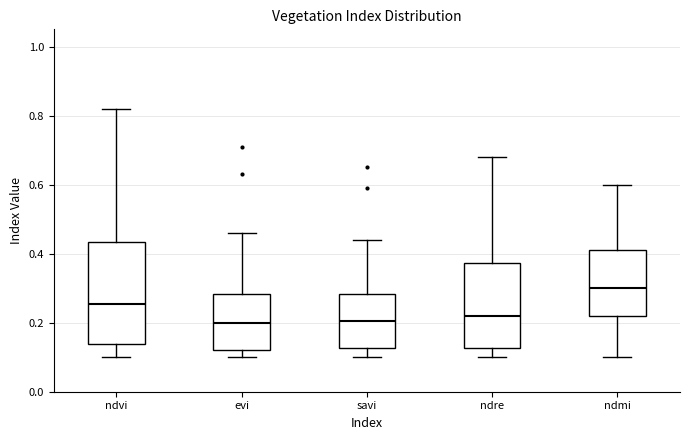

Reading left to right, transcribe this box plot: for each box, give where its median line is, the range the box spans, and where its two whiskers end, as read against the y-axis. The values are not printed on the chart, so give them approximately, as read against the axis.

ndvi: median 0.26, box 0.14 to 0.44, whiskers 0.10 to 0.82
evi: median 0.20, box 0.12 to 0.28, whiskers 0.10 to 0.46
savi: median 0.20, box 0.12 to 0.28, whiskers 0.10 to 0.44
ndre: median 0.22, box 0.12 to 0.38, whiskers 0.10 to 0.68
ndmi: median 0.30, box 0.22 to 0.42, whiskers 0.10 to 0.60